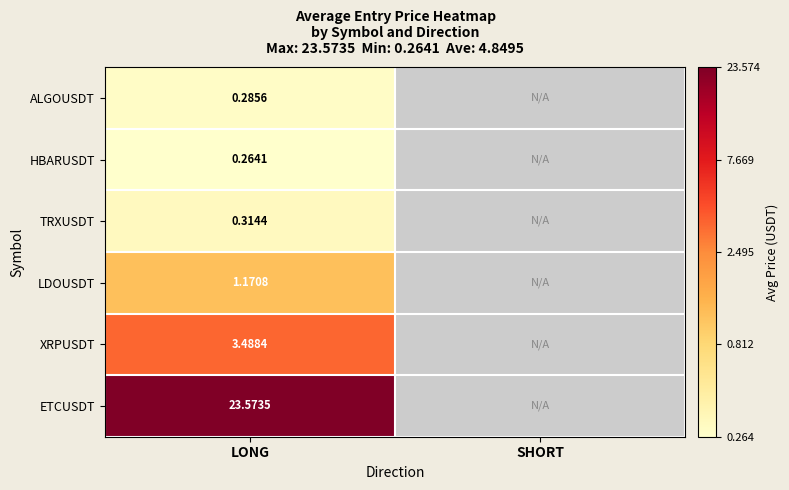

At which category is the sum across all series the highest?

LONG